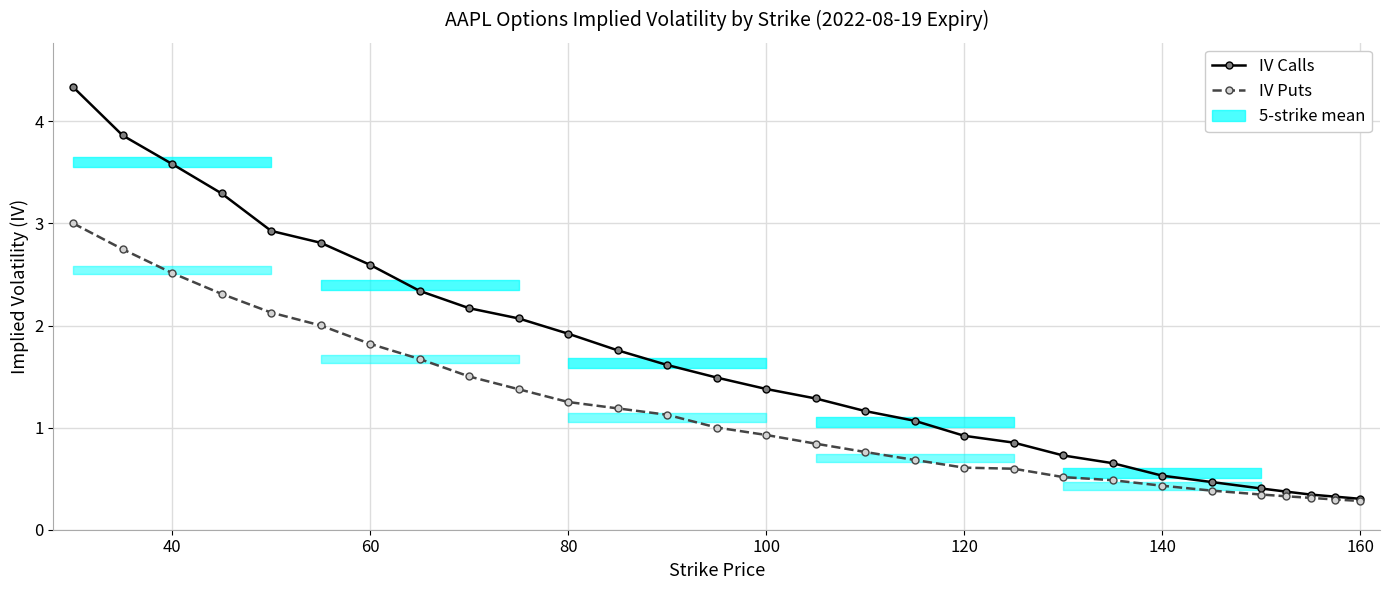

Is it true that IV Calls equals 0.1 at 20?

False